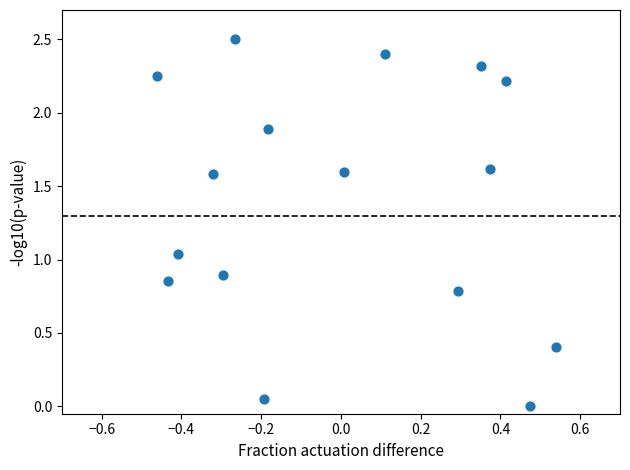

What is the range of Y values (max minus min)?

2.5